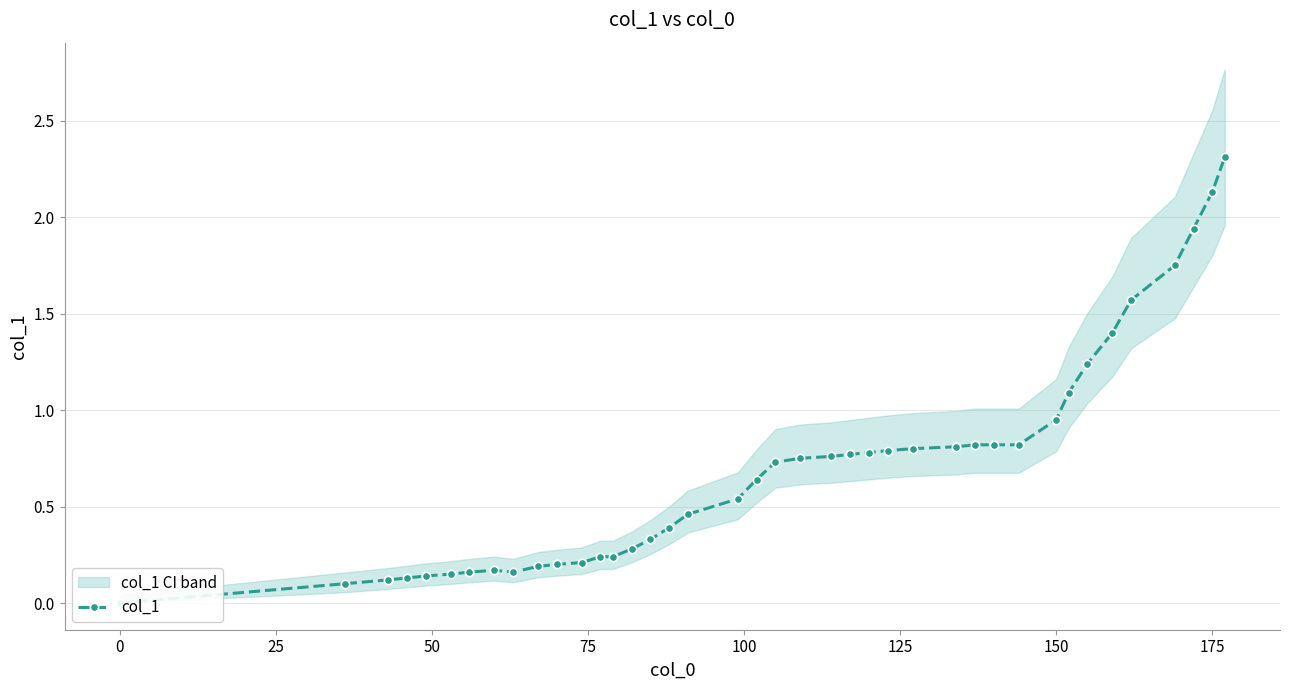

Is it true that the value at 15 is 0.1?

False